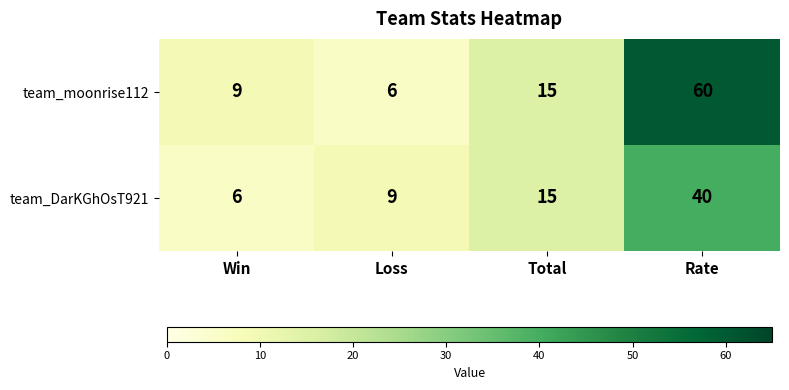

What is the approximate value of team_moonrise112 at Total?

15